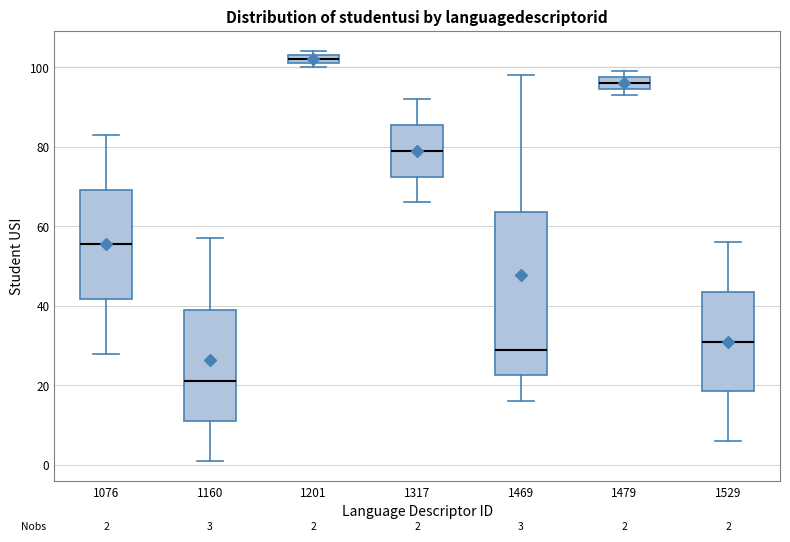

Comparing the boxes themselves (not the whiskers), which one is the tallest?

1469